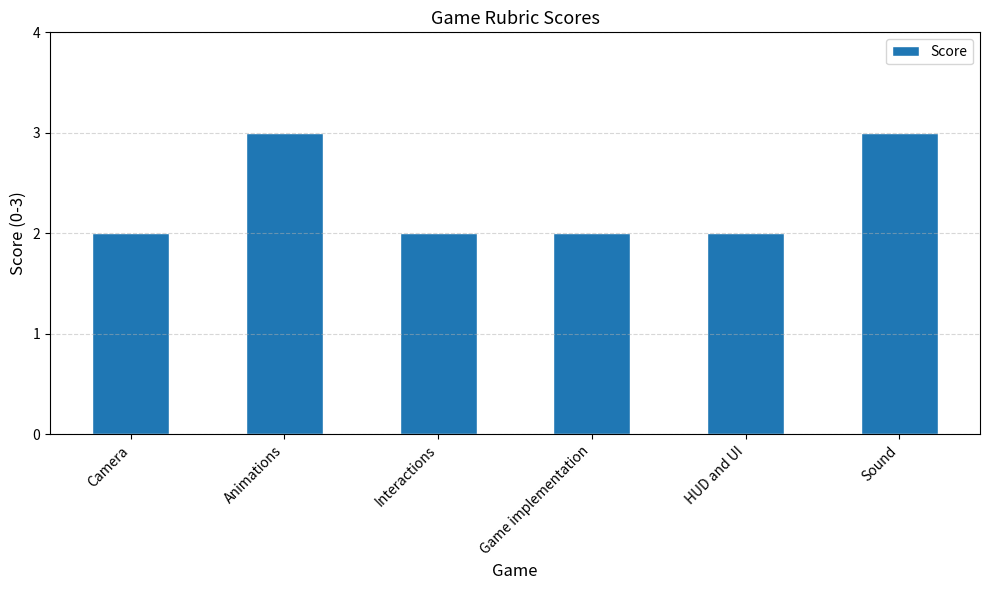

What is the difference between the maximum and second lowest values?

1